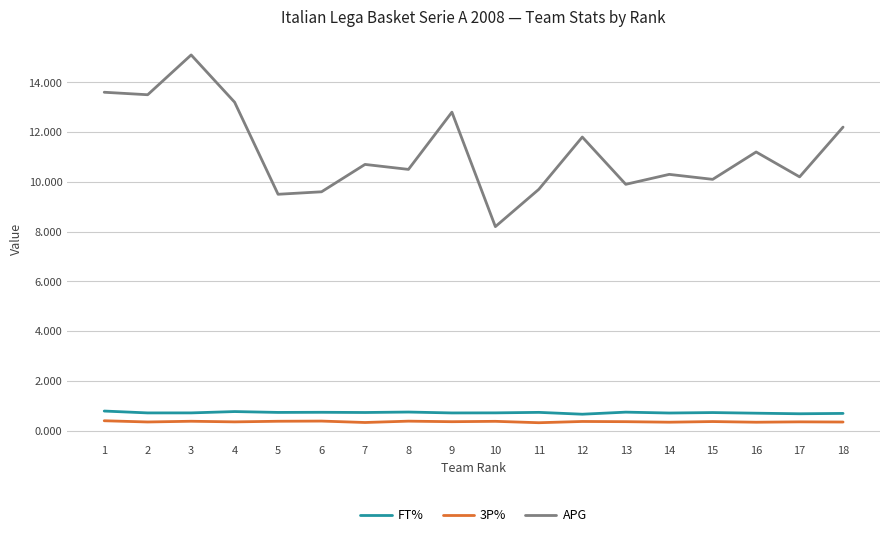

Between 10 and 18, which series saw the biggest shift?

APG